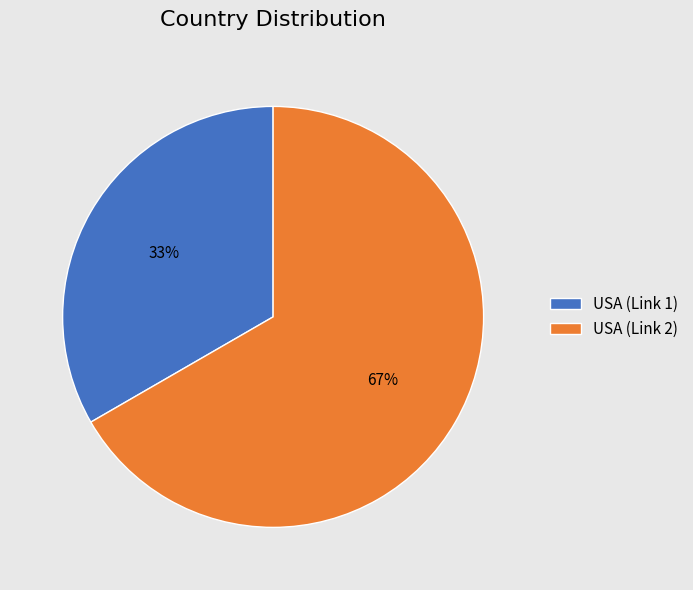

Is the sum of USA (Link 1) and USA (Link 2) greater than half?

Yes